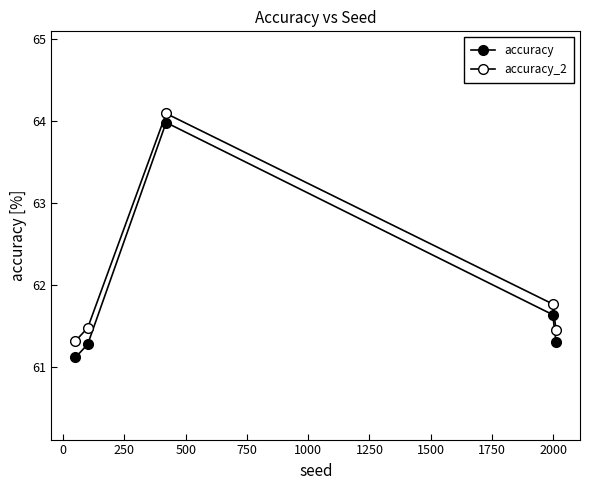

How many distinct data groups are displayed?

2